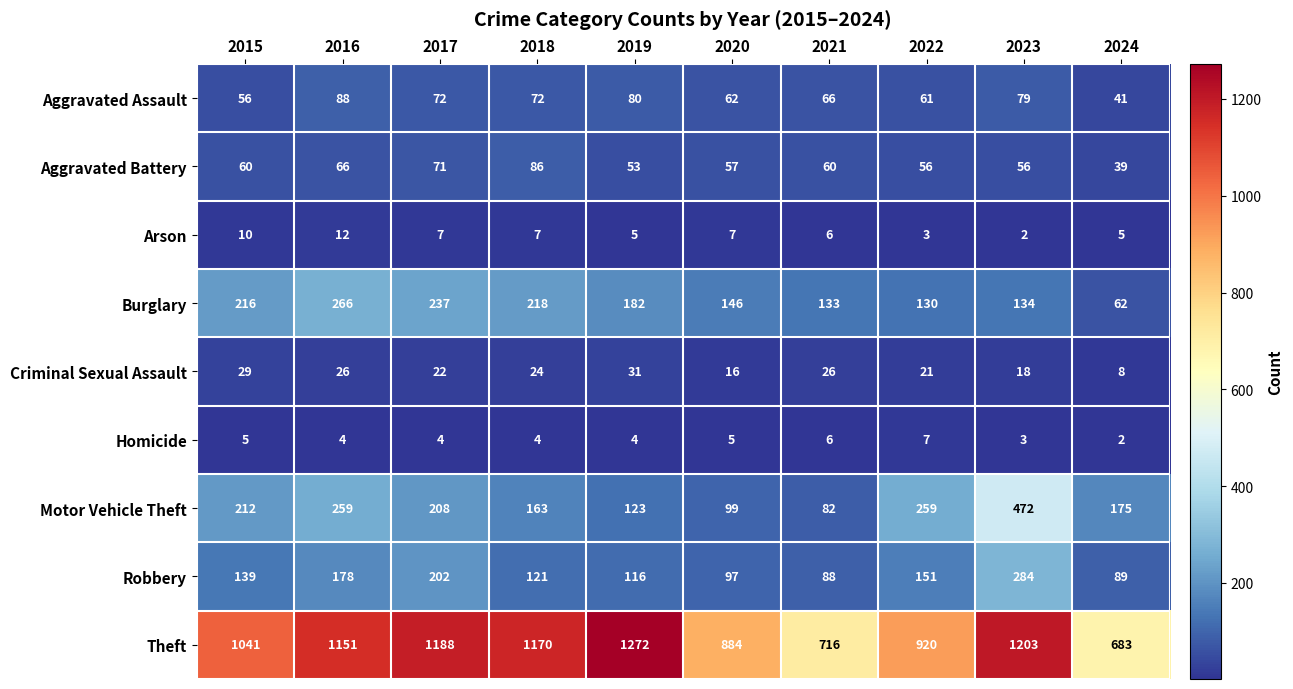

What is the difference between the Burglary values at 2016 and 2023?

132